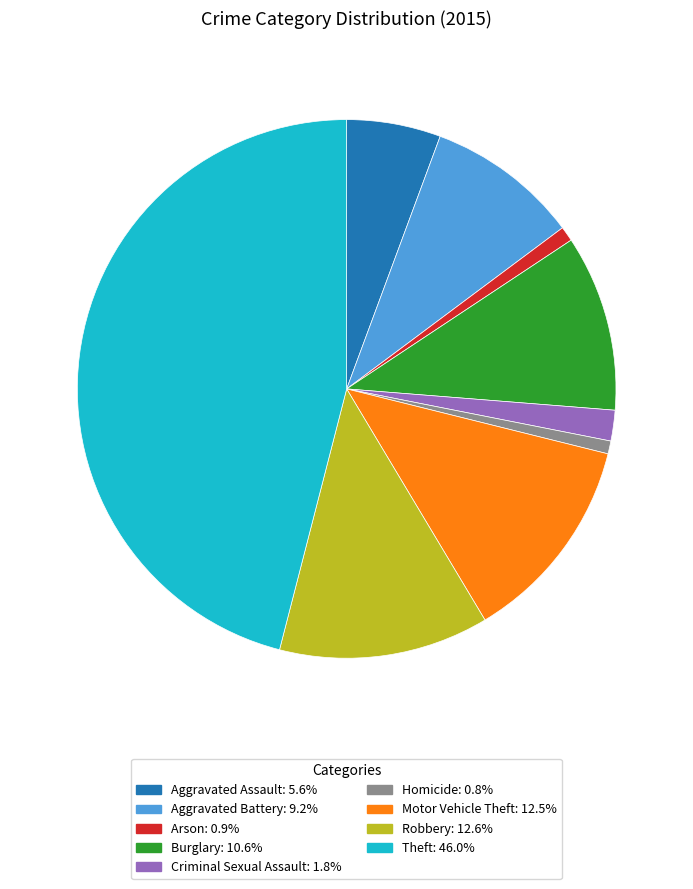

Which category has the biggest portion of the pie?

Theft